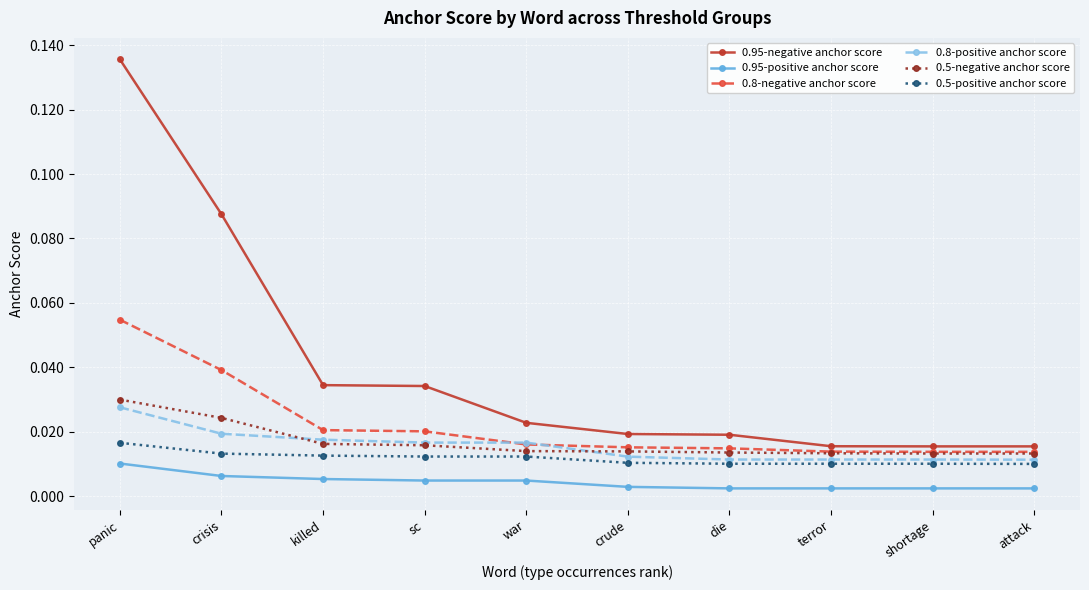

Which series has the largest range (max minus min)?

0.95-negative anchor score